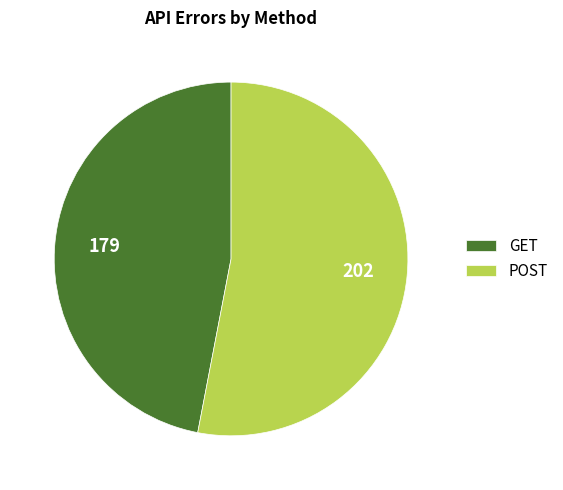

True or false: GET accounts for 54% of the total.

False